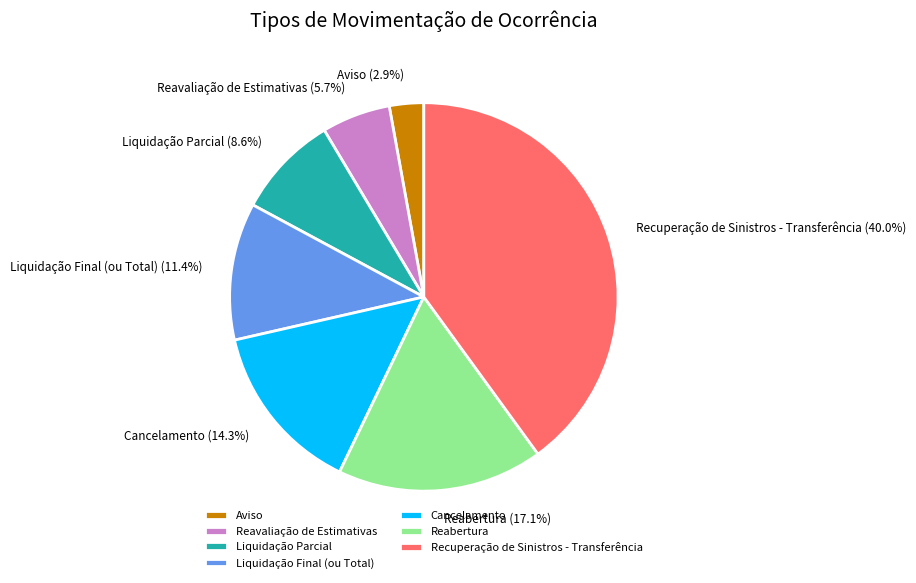

What percentage is the Cancelamento slice, to the nearest percent?

14%